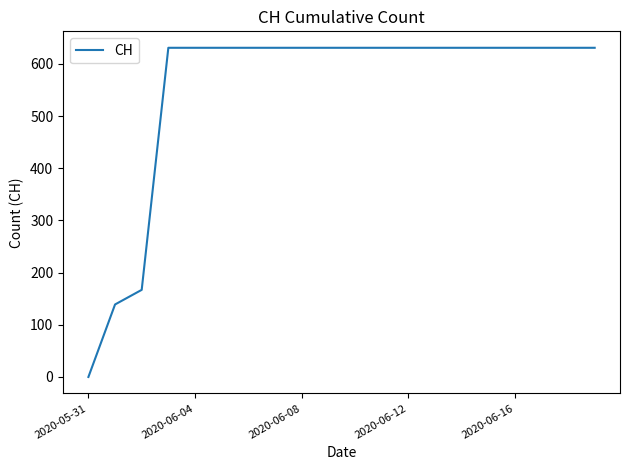

What is the difference between the maximum and minimum values?

631